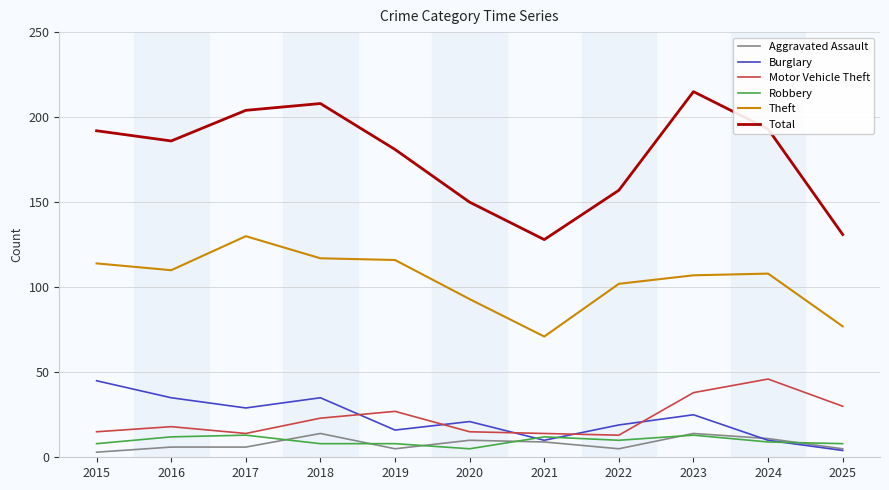

What is the difference between the highest and lowest values at 2025?

127